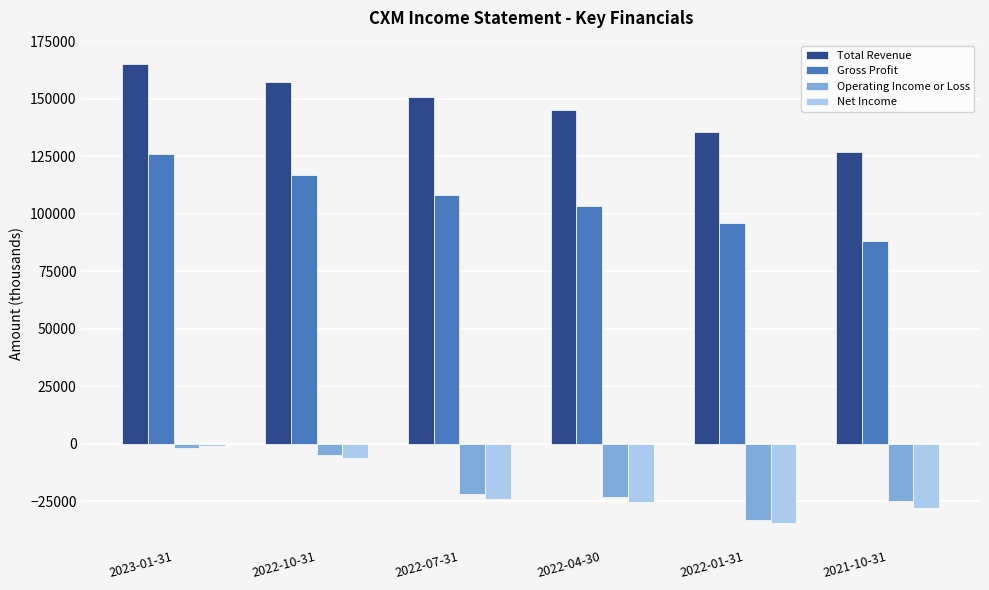

Which series has the widest spread of values?

Total Revenue